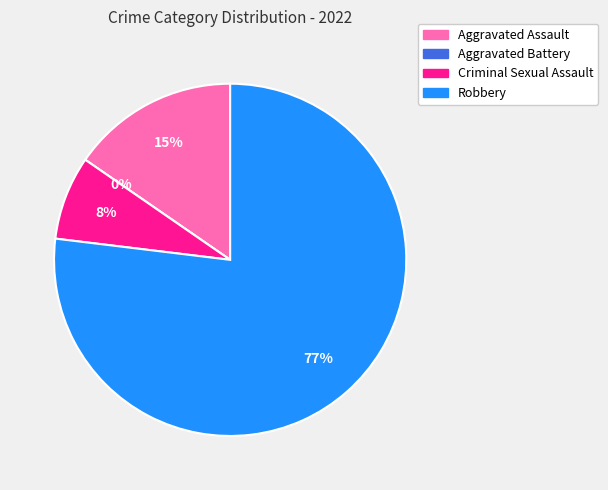

Is there any slice that represents more than half of the pie?

Yes